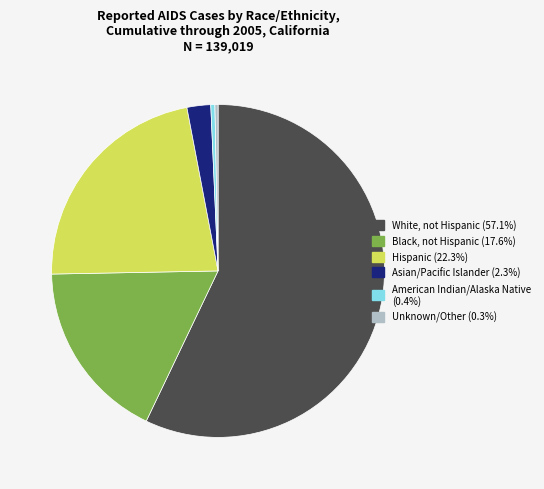

Is White, not Hispanic (57.1%) the majority of the pie?

Yes